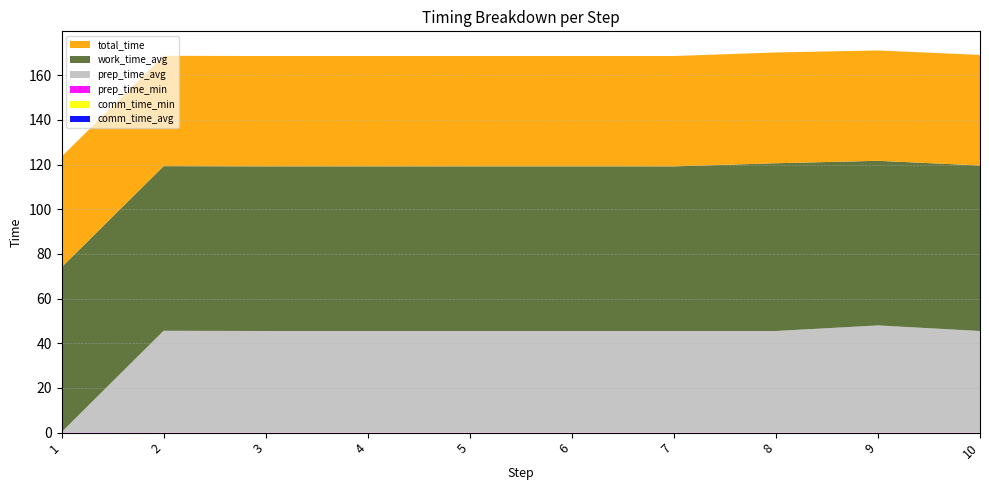

Reading left to right, extract all data points from this chart.

comm_time_avg: 1=0.0	2=0.0	3=0.0	4=0.0	5=0.0	6=0.0	7=0.0	8=0.0	9=0.0	10=0.0
comm_time_min: 1=0.0	2=0.0	3=0.0	4=0.0	5=0.0	6=0.0	7=0.0	8=0.0	9=0.0	10=0.0
prep_time_min: 1=0.1	2=0.1	3=0.1	4=0.1	5=0.1	6=0.1	7=0.1	8=0.1	9=0.1	10=0.1
prep_time_avg: 1=0.1	2=45.5	3=45.4	4=45.4	5=45.4	6=45.4	7=45.4	8=45.4	9=47.9	10=45.4
work_time_avg: 1=73.8	2=73.7	3=73.7	4=73.7	5=73.7	6=73.7	7=73.7	8=75.1	9=73.7	10=74.1
total_time: 1=49.5	2=49.4	3=49.4	4=49.4	5=49.4	6=49.4	7=49.4	8=49.6	9=49.4	10=49.5